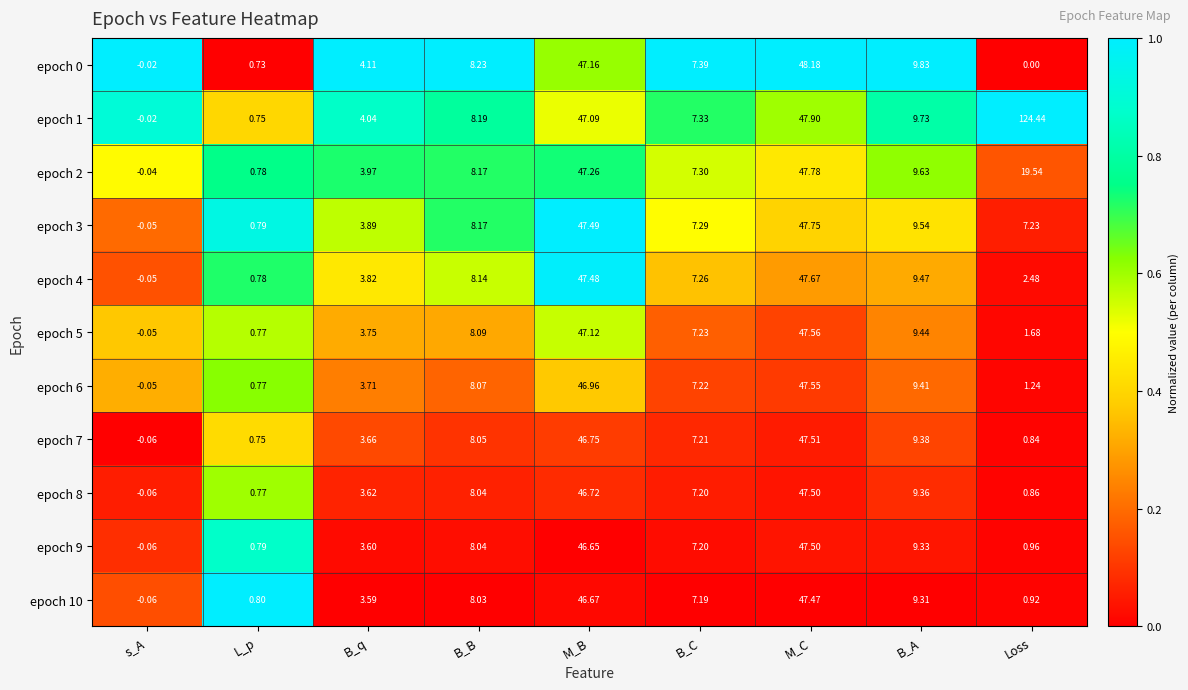

At which label is epoch 0 closest to 24?

B_A